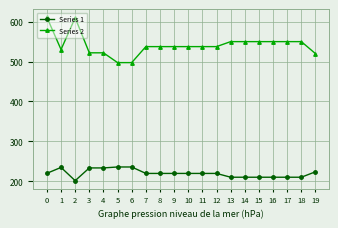

Which series has the largest range (max minus min)?

Series 2